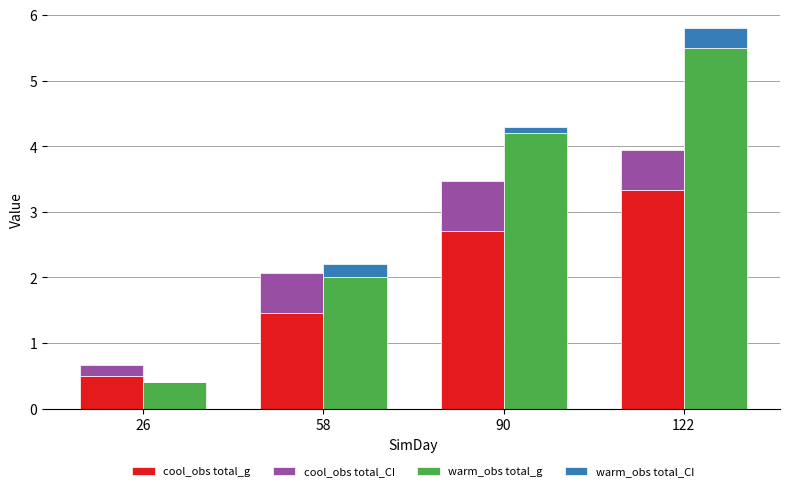

What is the difference between the warm_obs total_g values at 90 and 122?

1.3